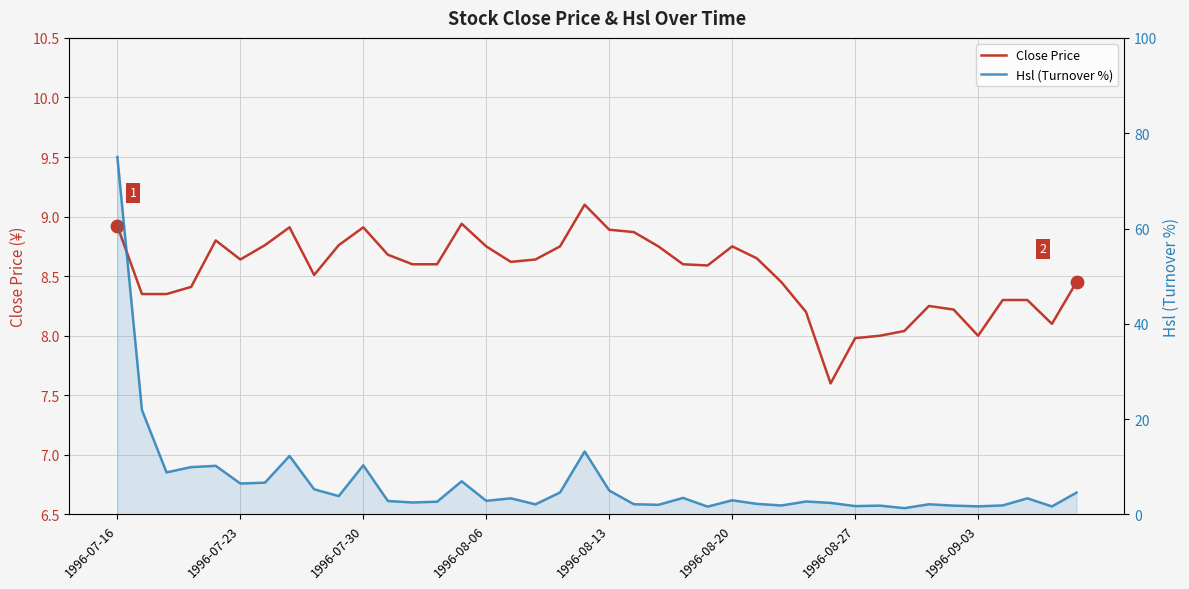

Is the value of Close Price at 21 greater than the value of Hsl (Turnover %) at 19?

No